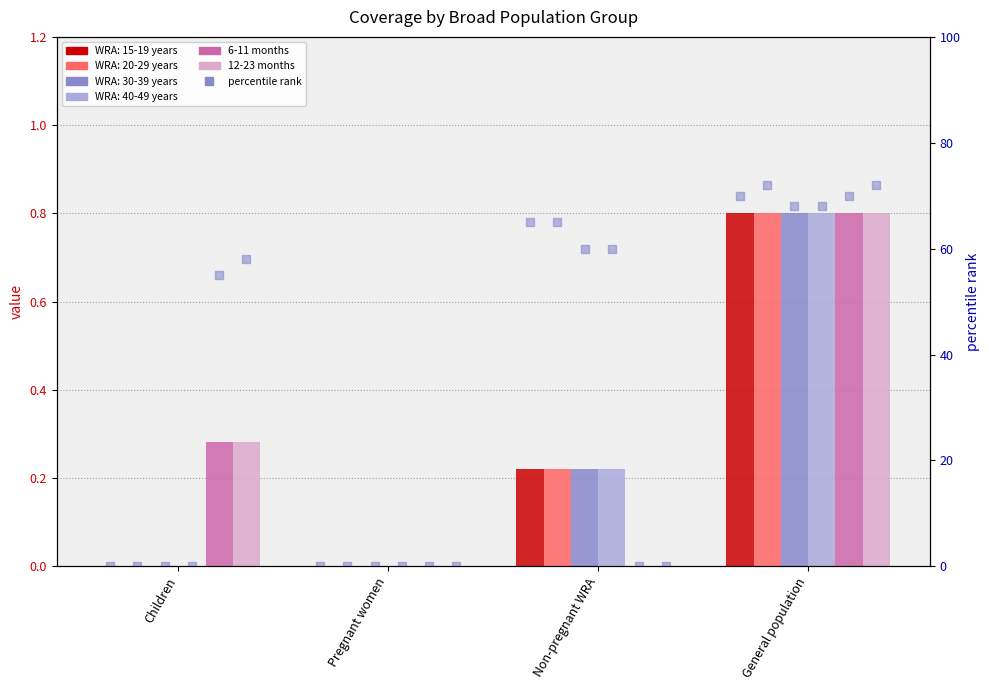

Is the value of 12-23 months at General population greater than the value of 6-11 months at Non-pregnant WRA?

Yes